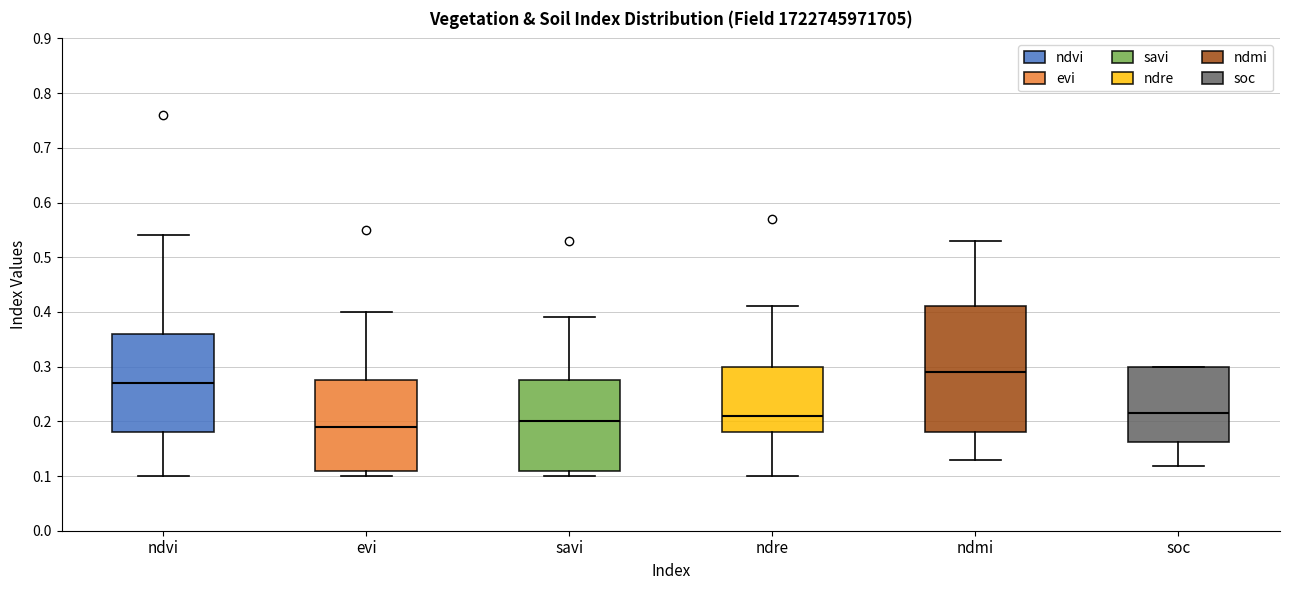

Where is the upper edge of the box for soc on the y-axis? The values are not printed on the chart, so give them approximately, as read against the axis.

0.30